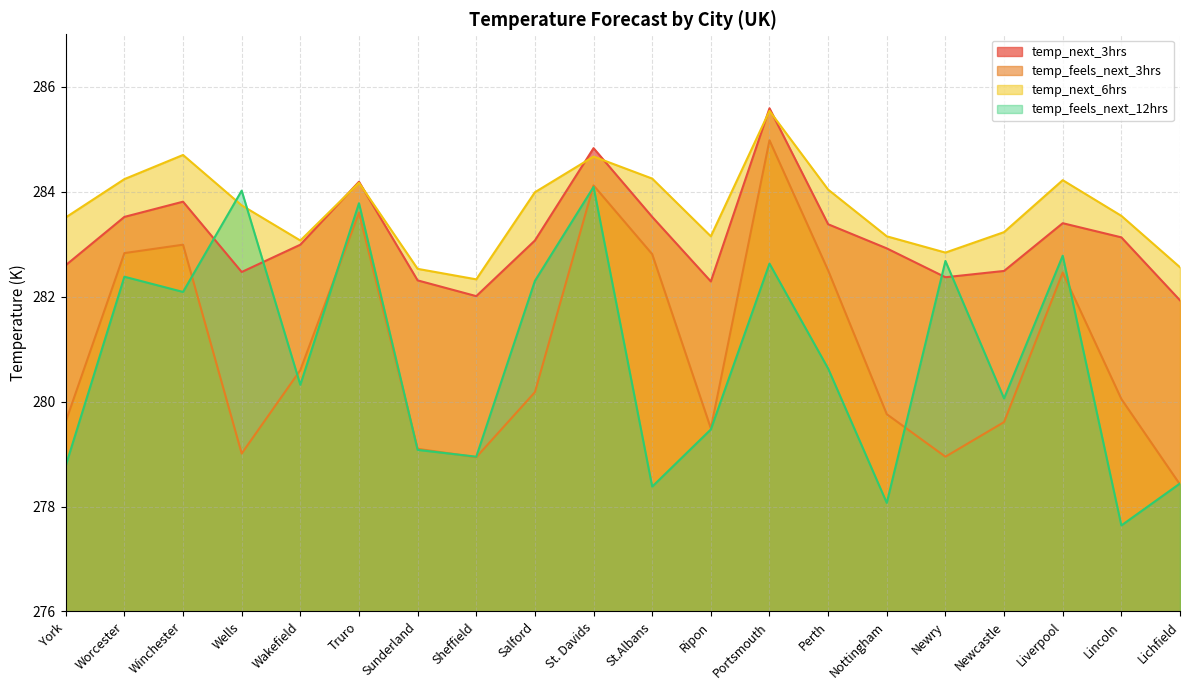

What is the label of the 15th point from the left?

Nottingham